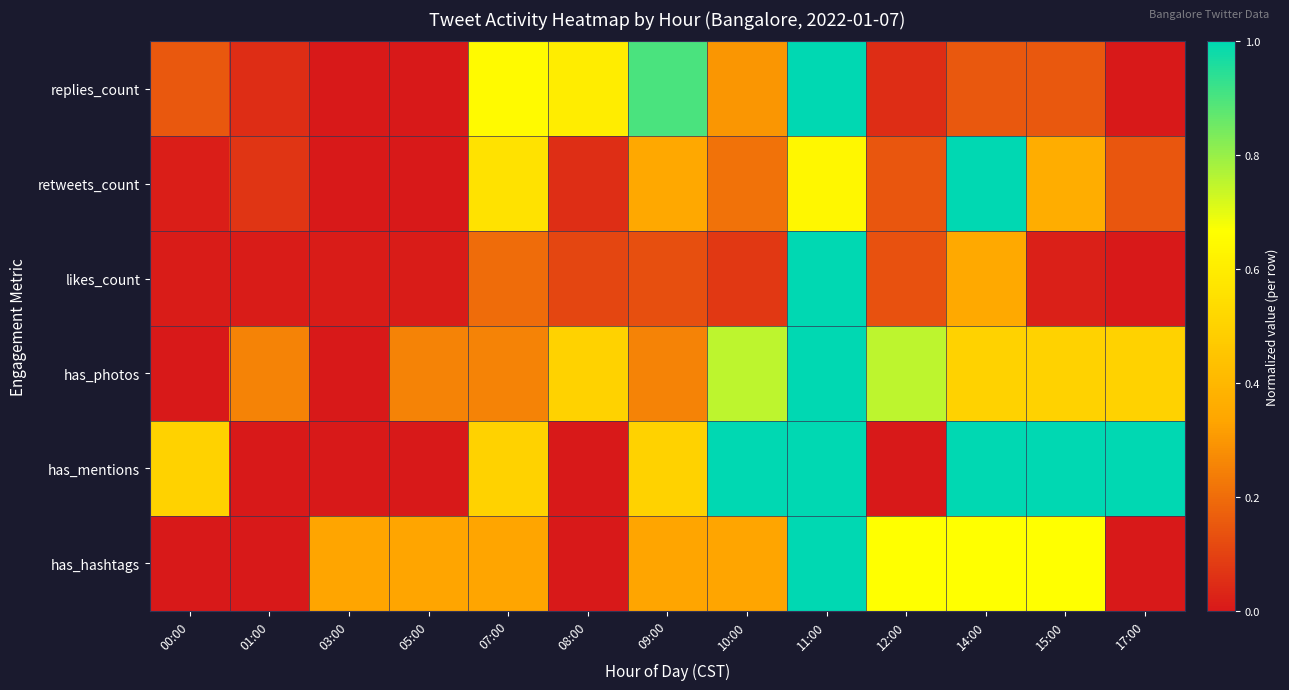

Reading left to right, list all the values displayed in this chart.

replies_count: 00:00=0.1	01:00=0.1	03:00=0.0	05:00=0.0	07:00=0.7	08:00=0.6	09:00=0.9	10:00=0.3	11:00=1.0	12:00=0.1	14:00=0.1	15:00=0.1	17:00=0.0
retweets_count: 00:00=0.0	01:00=0.1	03:00=0.0	05:00=0.0	07:00=0.6	08:00=0.1	09:00=0.3	10:00=0.2	11:00=0.6	12:00=0.1	14:00=1.0	15:00=0.4	17:00=0.1
likes_count: 00:00=0.0	01:00=0.0	03:00=0.0	05:00=0.0	07:00=0.2	08:00=0.1	09:00=0.1	10:00=0.1	11:00=1.0	12:00=0.1	14:00=0.3	15:00=0.0	17:00=0.0
has_photos: 00:00=0.0	01:00=0.2	03:00=0.0	05:00=0.2	07:00=0.2	08:00=0.5	09:00=0.2	10:00=0.8	11:00=1.0	12:00=0.8	14:00=0.5	15:00=0.5	17:00=0.5
has_mentions: 00:00=0.5	01:00=0.0	03:00=0.0	05:00=0.0	07:00=0.5	08:00=0.0	09:00=0.5	10:00=1.0	11:00=1.0	12:00=0.0	14:00=1.0	15:00=1.0	17:00=1.0
has_hashtags: 00:00=0.0	01:00=0.0	03:00=0.3	05:00=0.3	07:00=0.3	08:00=0.0	09:00=0.3	10:00=0.3	11:00=1.0	12:00=0.7	14:00=0.7	15:00=0.7	17:00=0.0